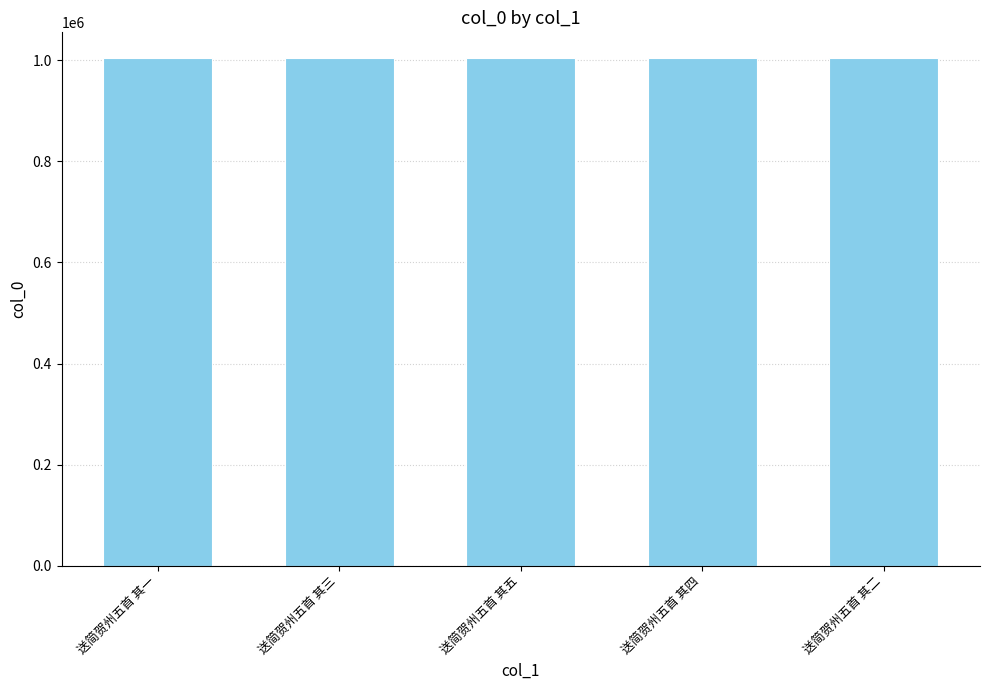

Approximately how many times larger is the value at 送简贺州五首 其二 compared to 送简贺州五首 其一?

1.0